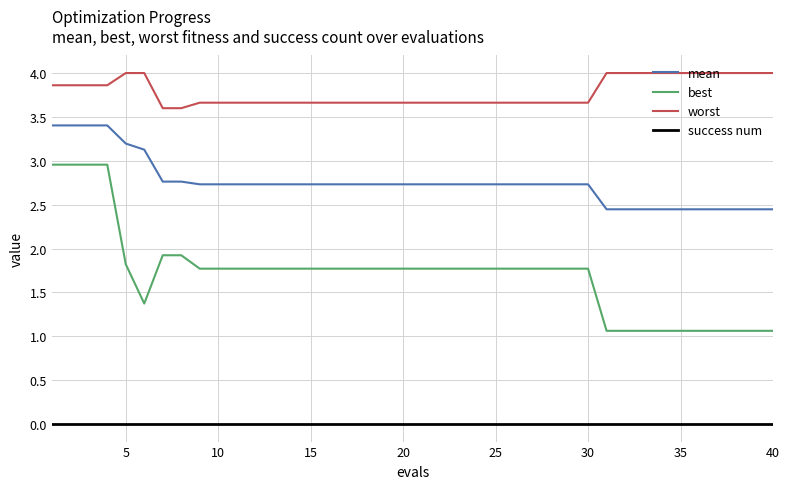

Rank the series by their maximum value, from highest to lowest.

worst, mean, best, success num